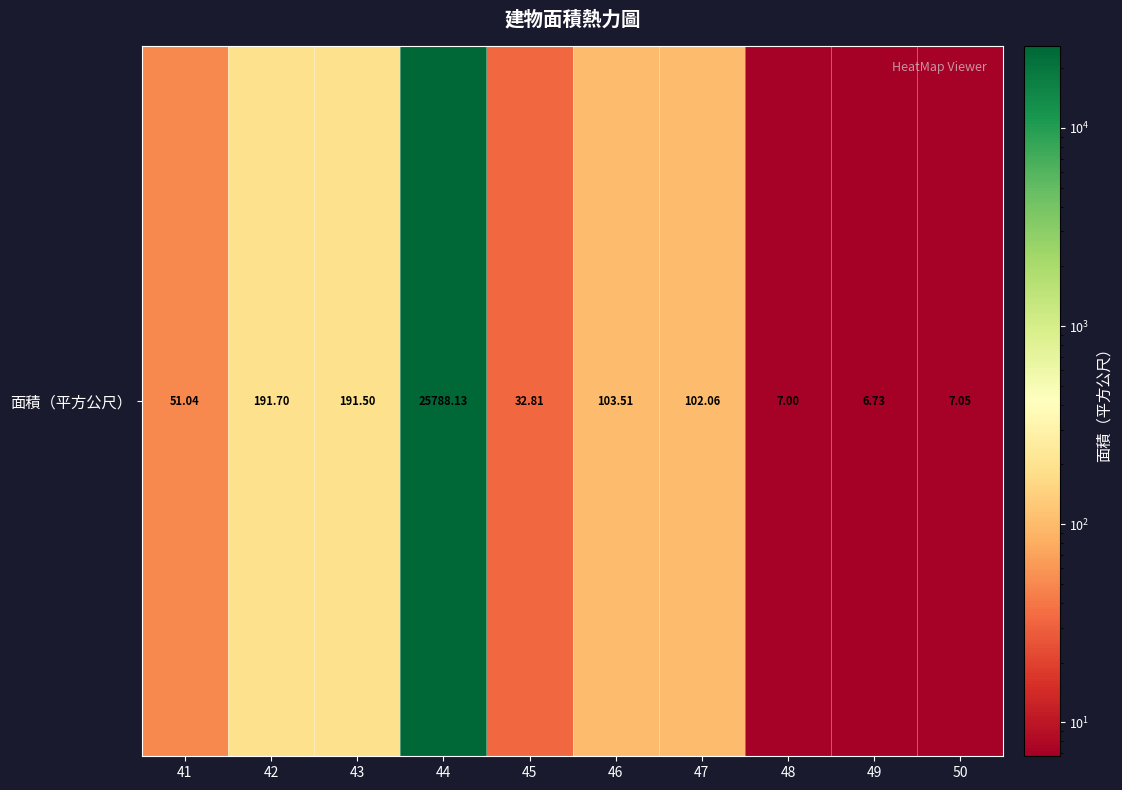

Which category has the lowest value across all series?

49